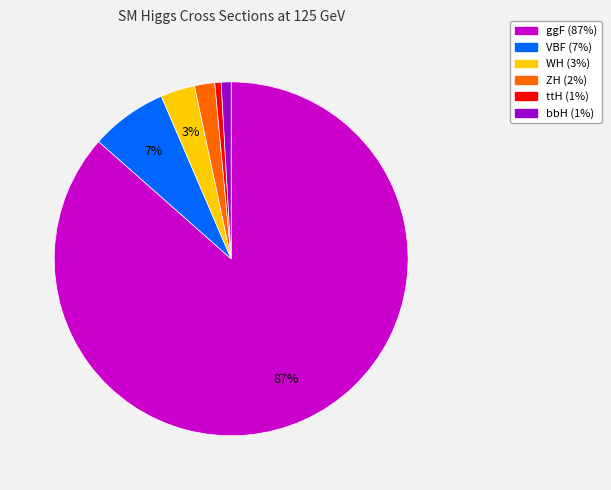

To the nearest percent, what is the average slice percentage?

17%